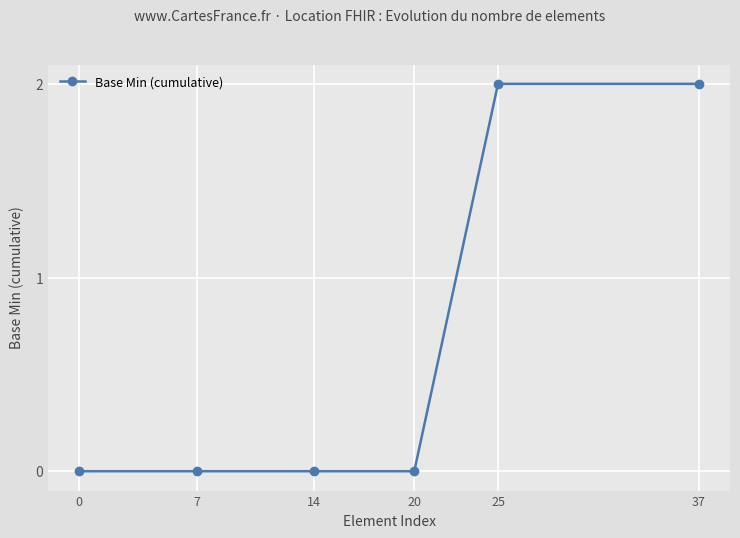

Reading left to right, what are all the values shown in this chart?

0	0	0	0	2	2